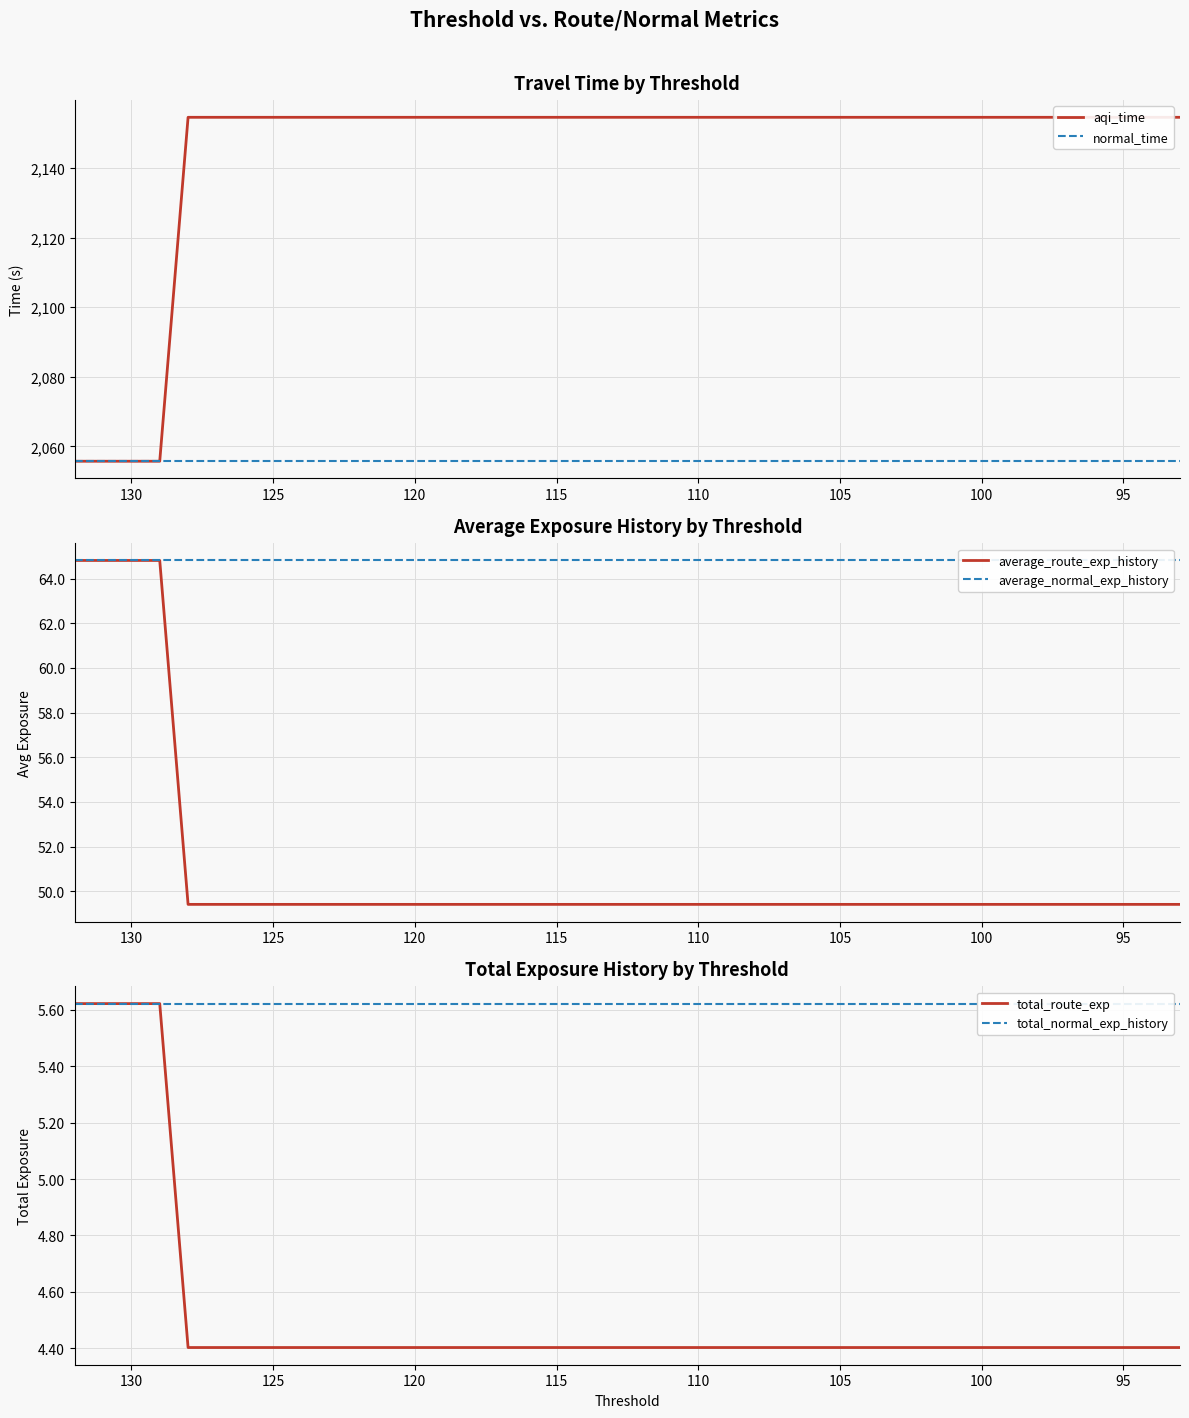

True or false: aqi_time and average_route_exp_history intersect in this chart.

False